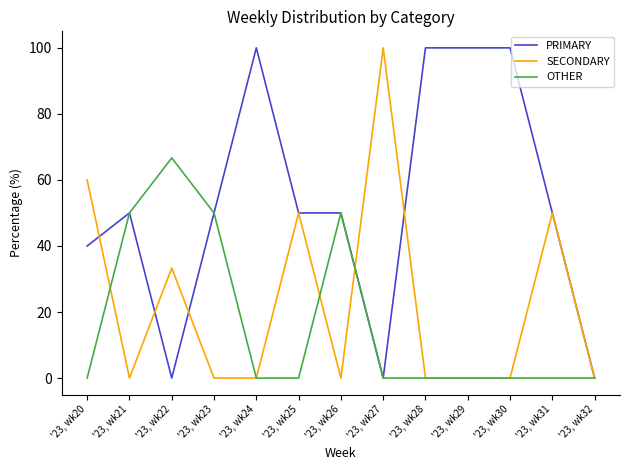

Which series has the largest total across all categories?

PRIMARY